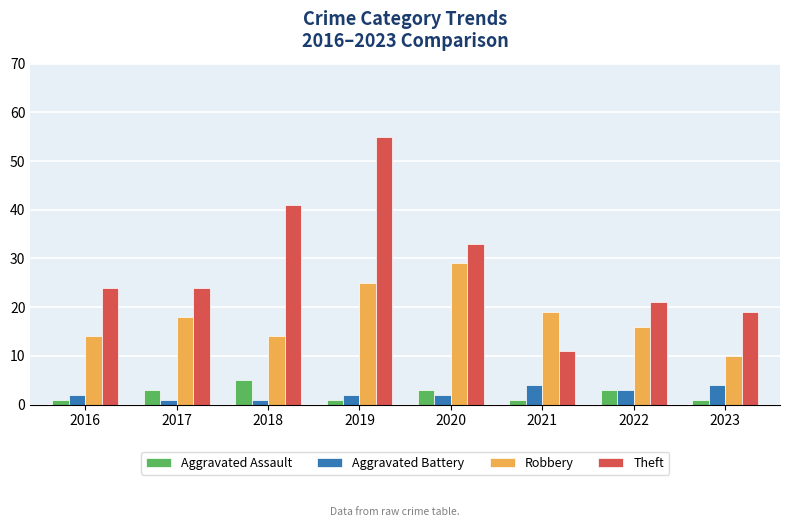

What is the difference between the Aggravated Battery values at 2023 and 2020?

2